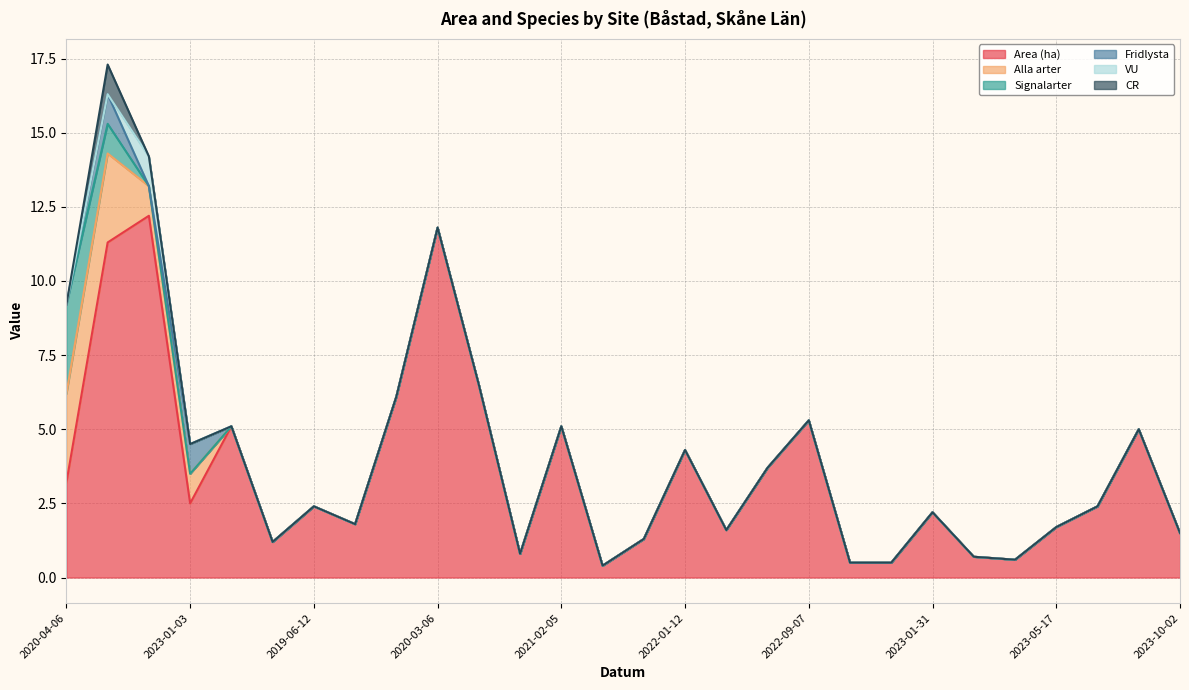

At which category is the sum across all series the highest?

2023-01-19